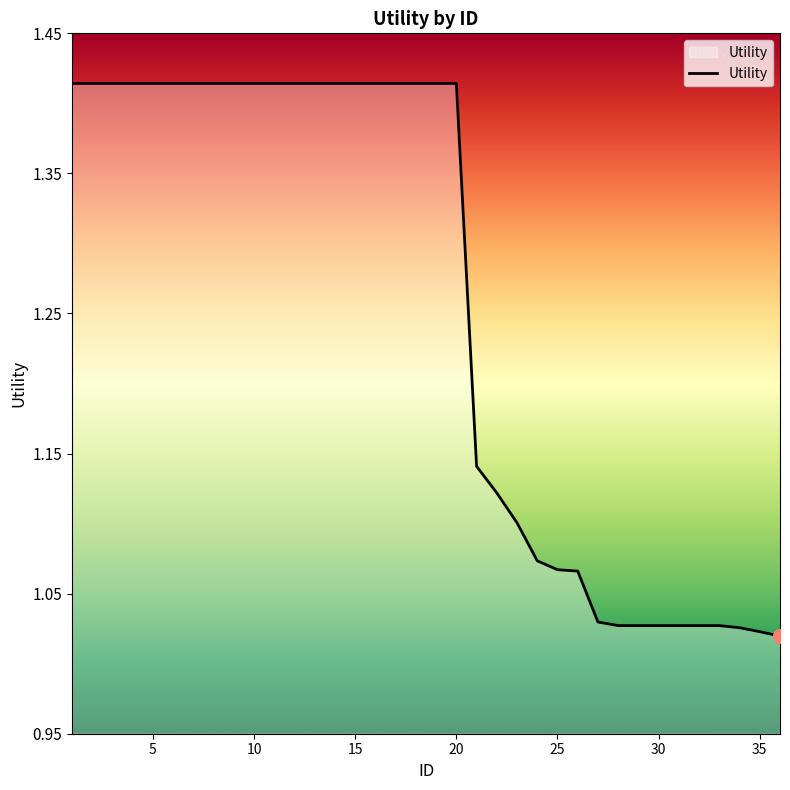

What is the difference between the maximum and minimum values?

0.4